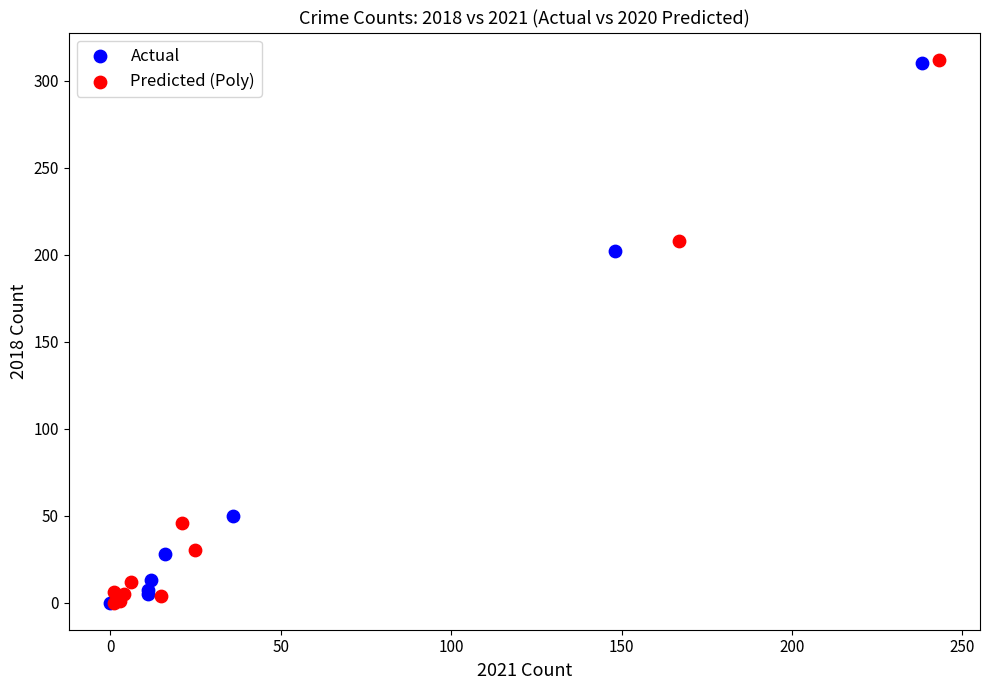

Which series has the largest Y range (max minus min)?

Predicted (Poly)